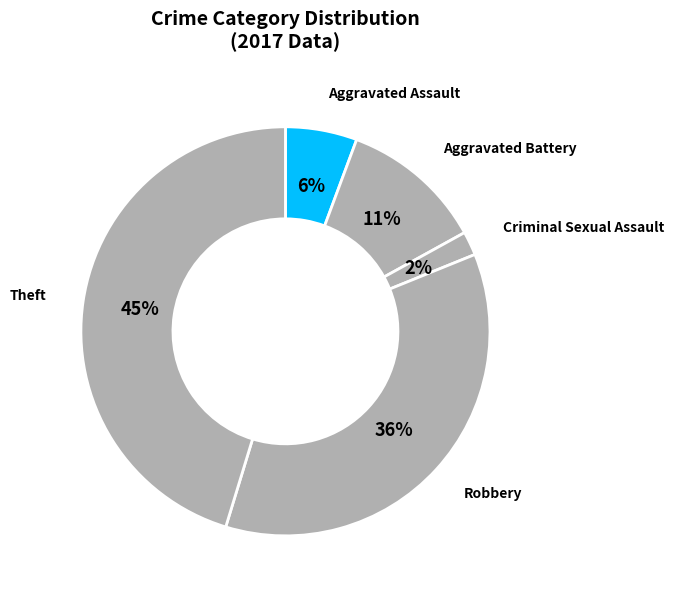

How many segments does this pie chart have?

5